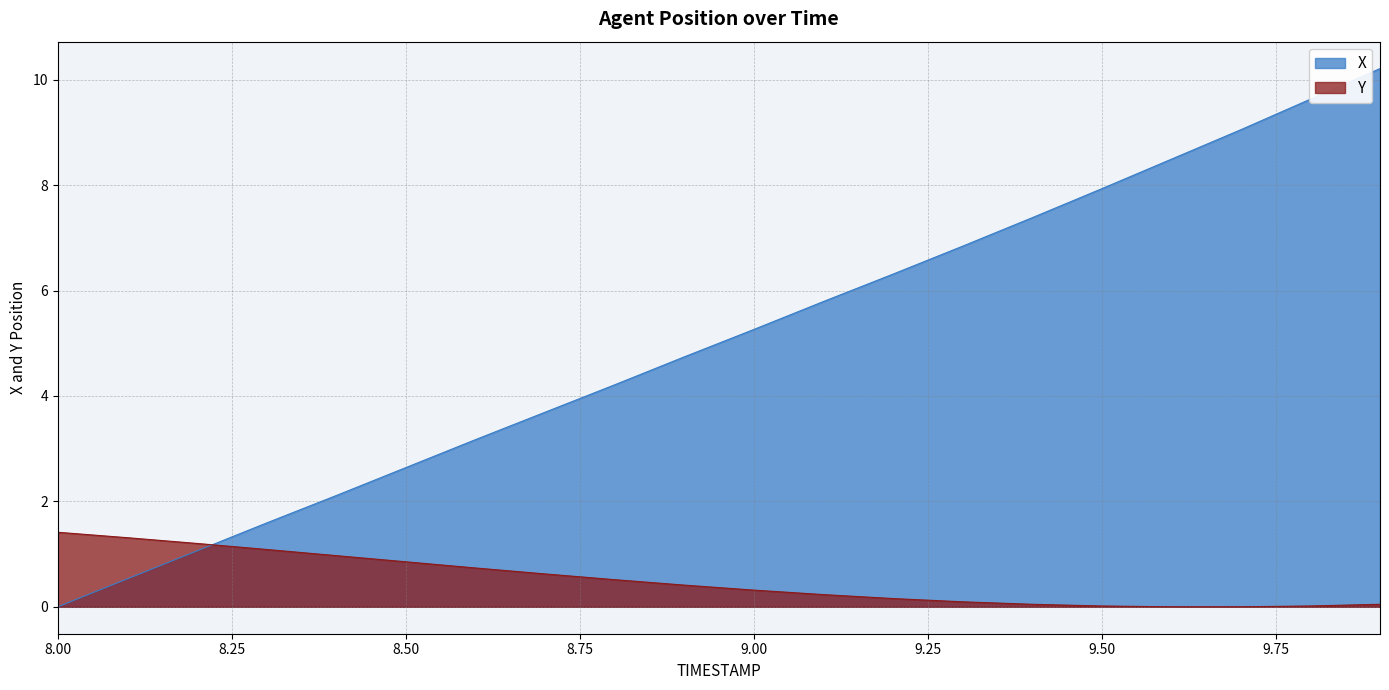

Which has a higher value, 8.5 or 8.1?

8.5